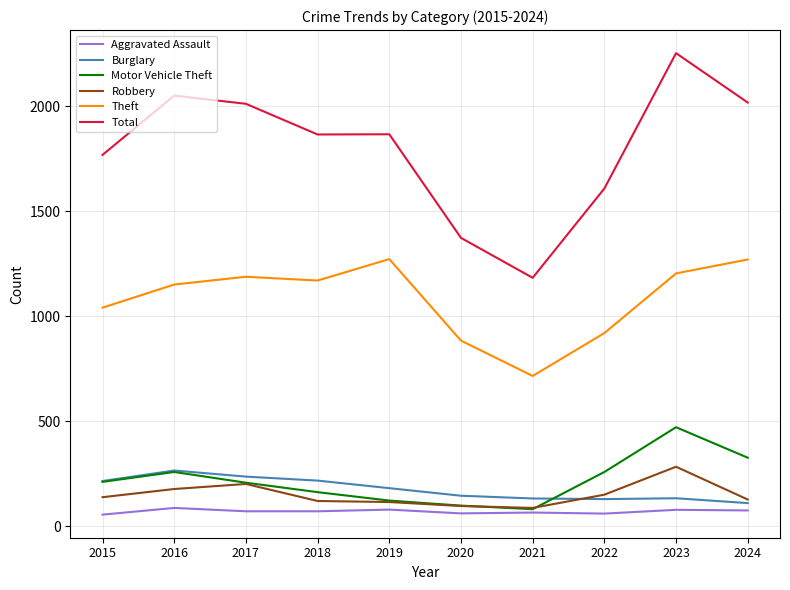

True or false: Aggravated Assault and Total intersect in this chart.

False